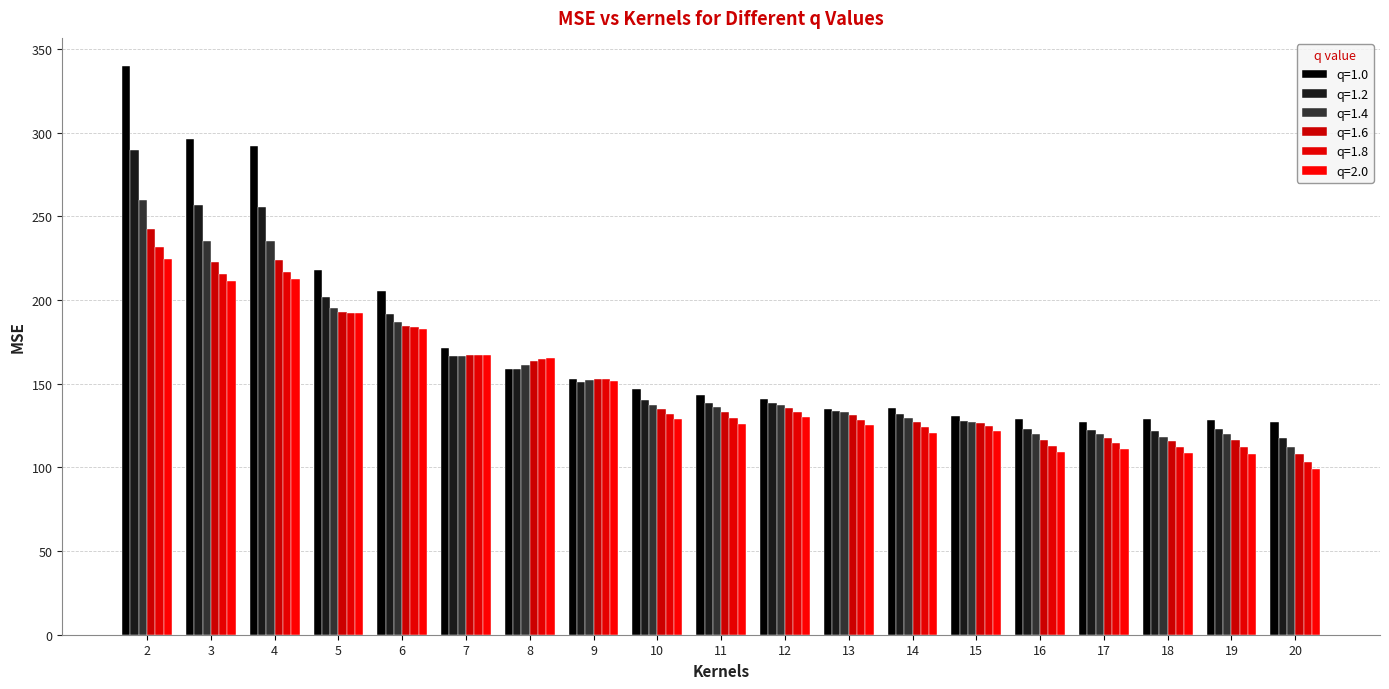

At how many categories does at least one series exceed 311?

1